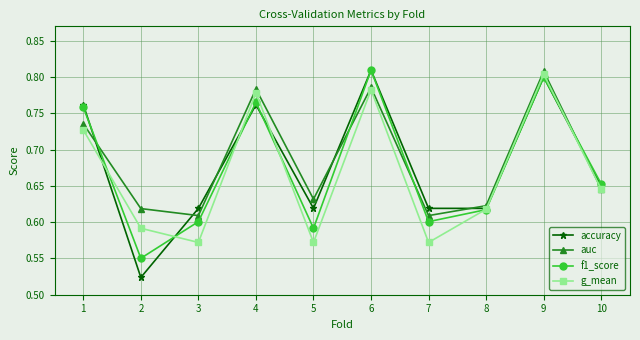

Does the chart display data point markers on the line(s)?

Yes